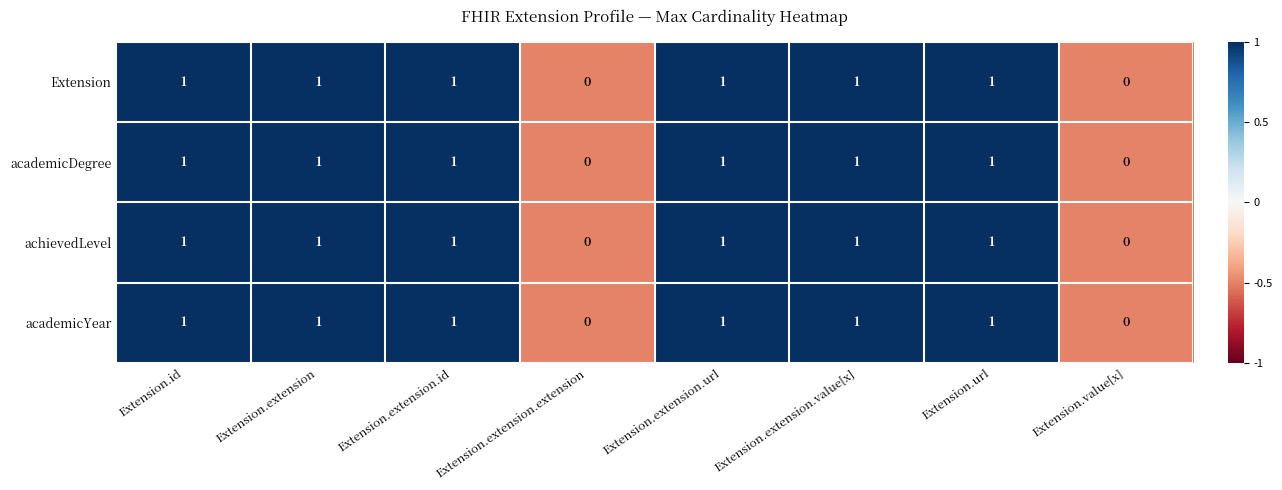

What is the minimum value shown in the chart?

0